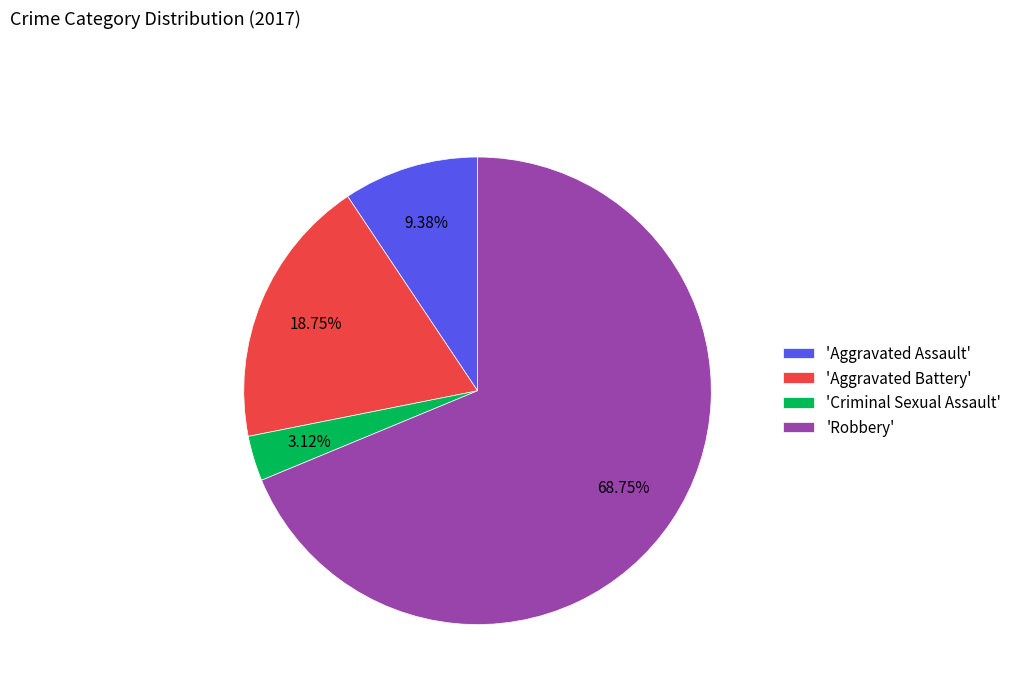

Between 'Robbery' and 'Aggravated Battery', which is larger?

'Robbery'